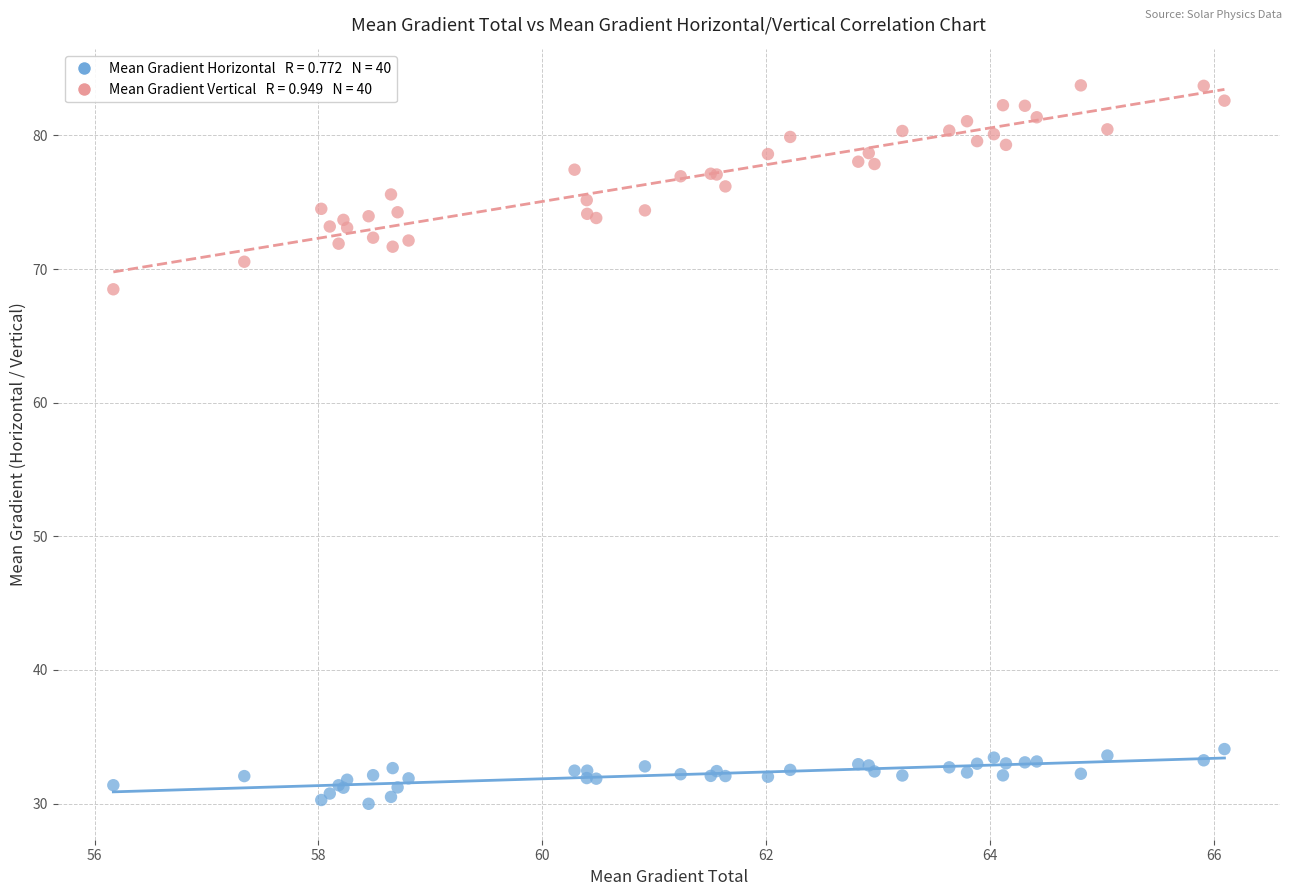

Across all series, what Y value is closest to 56?

68.5